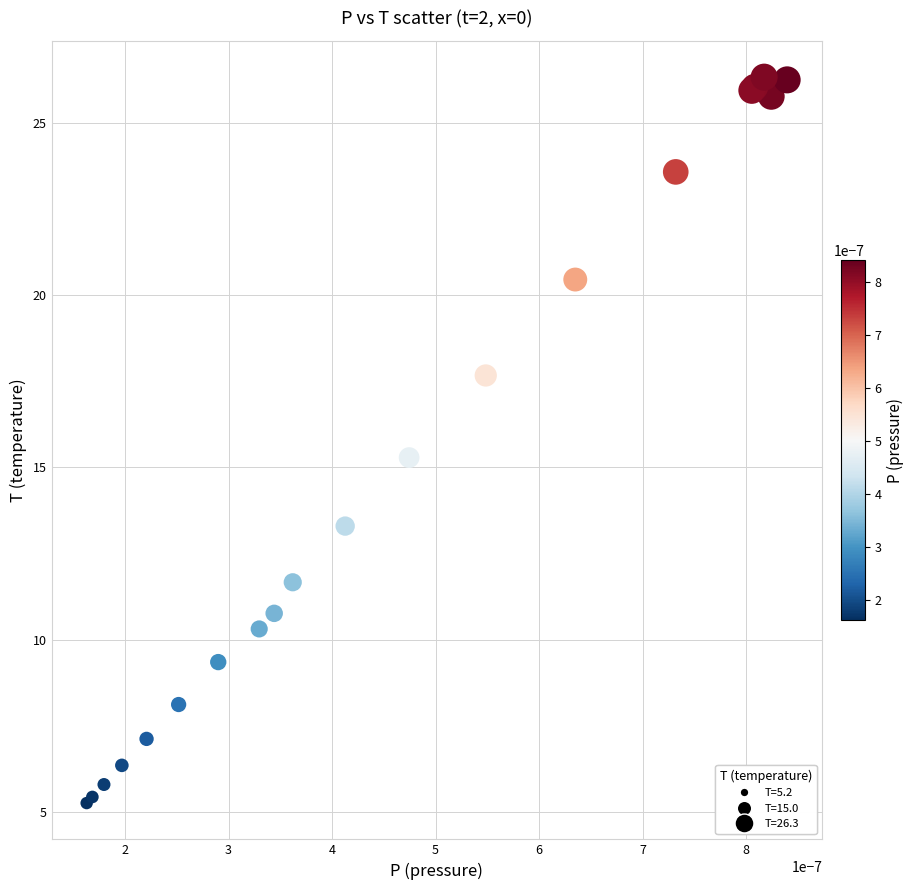

What Y value in the scatter plot is closest to 15?

15.3